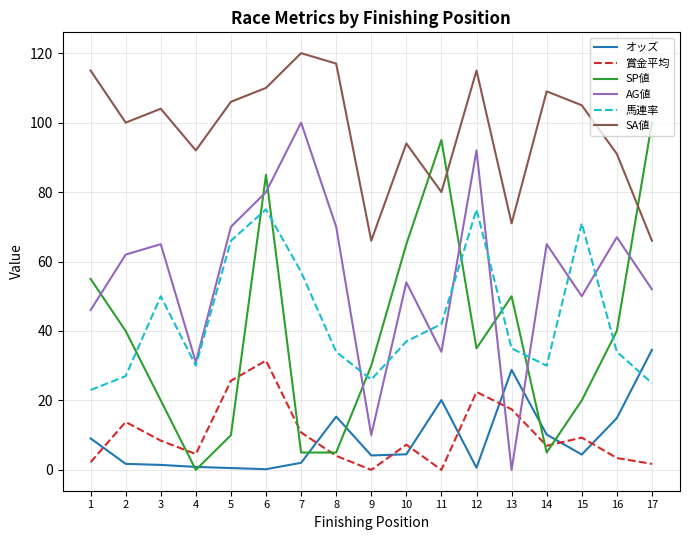

Which series has the largest total across all categories?

SA値